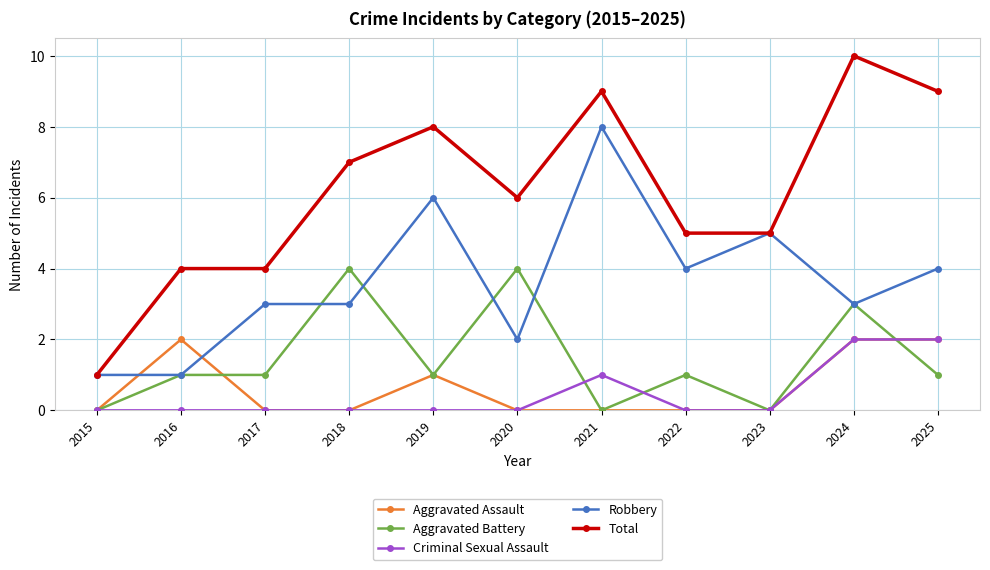

The Aggravated Assault series shows 2 at 2016. True or false?

True